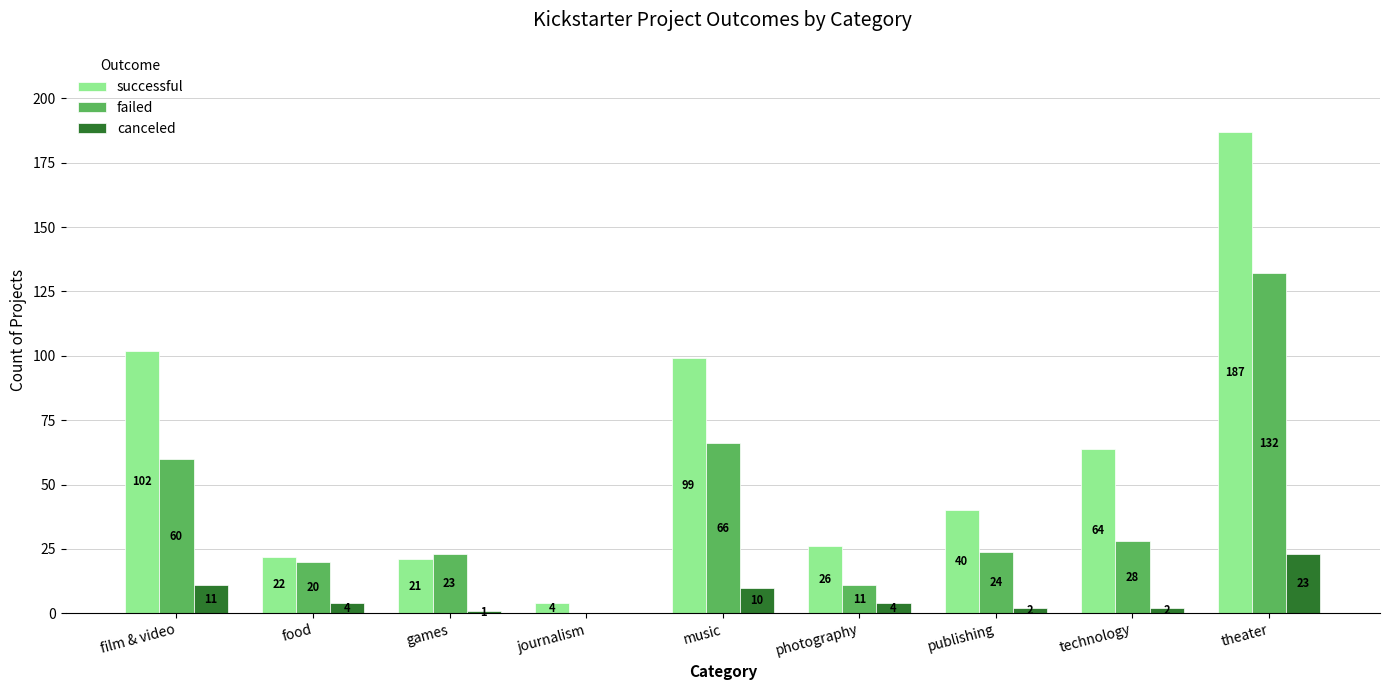

Reading right to left, what are all the values shown in this chart?

successful: theater=187	technology=64	publishing=40	photography=26	music=99	journalism=4	games=21	food=22	film & video=102
failed: theater=132	technology=28	publishing=24	photography=11	music=66	journalism=0	games=23	food=20	film & video=60
canceled: theater=23	technology=2	publishing=2	photography=4	music=10	journalism=0	games=1	food=4	film & video=11